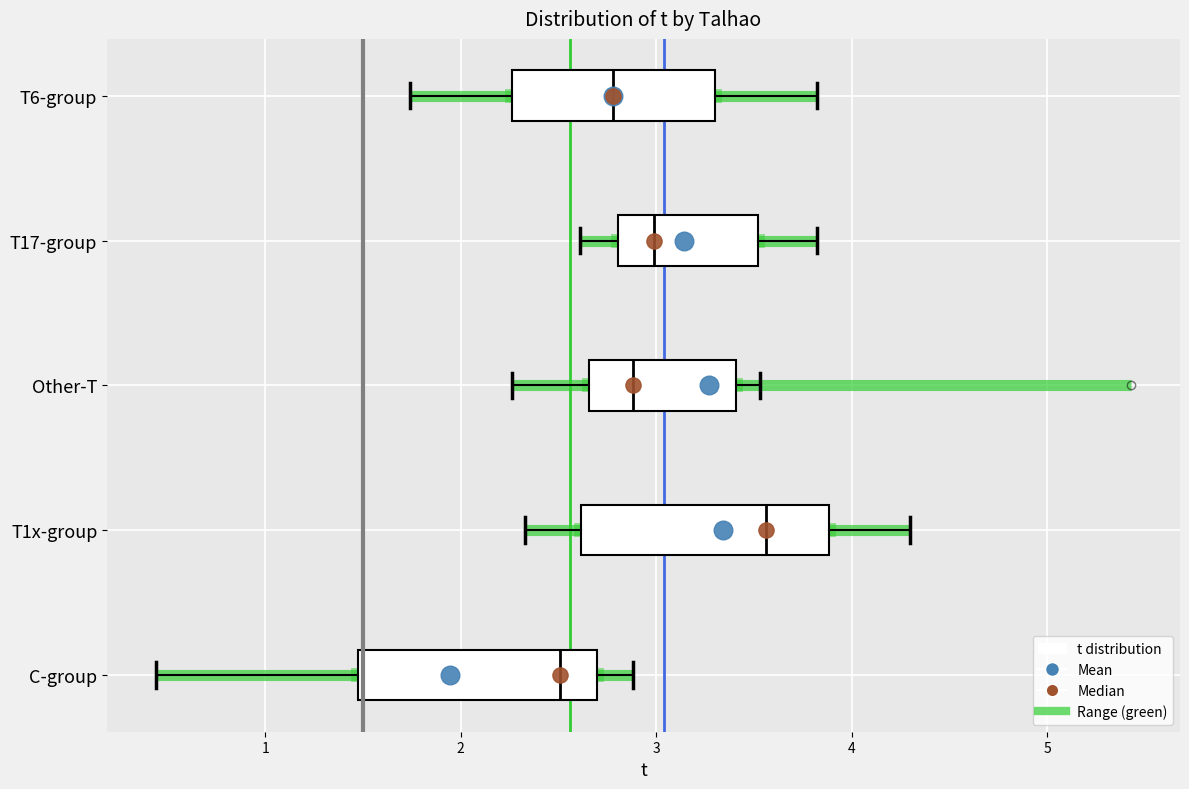

Reading bottom to top, transcribe this box plot: for each box, give where its median line is, the range the box spans, and where its two whiskers end, as read against the x-axis. The values are not printed on the chart, so give them approximately, as read against the axis.

C-group: median 2.5, box 1.5 to 2.7, whiskers 0.4 to 2.9
T1x-group: median 3.6, box 2.6 to 3.9, whiskers 2.3 to 4.3
Other-T: median 2.9, box 2.7 to 3.4, whiskers 2.3 to 3.5
T17-group: median 3.0, box 2.8 to 3.5, whiskers 2.6 to 3.8
T6-group: median 2.8, box 2.3 to 3.3, whiskers 1.7 to 3.8